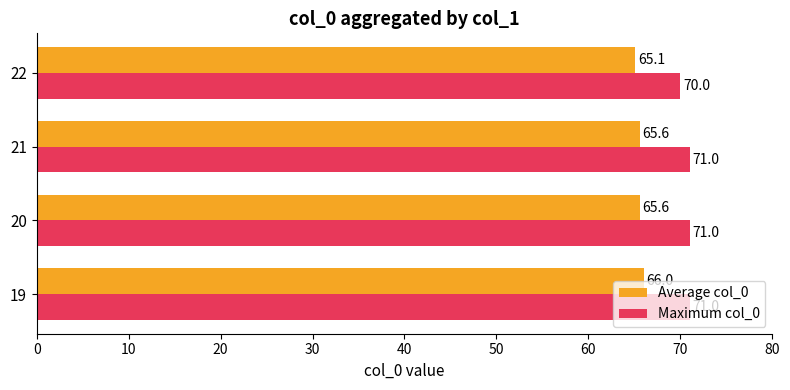

At how many categories does at least one series exceed 65?

4